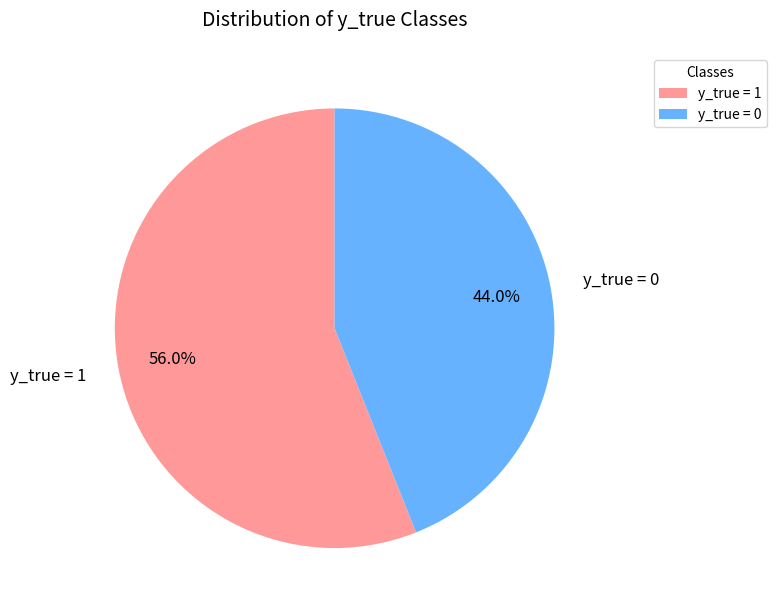

The y_true = 0 slice represents 44% of the pie. True or false?

True